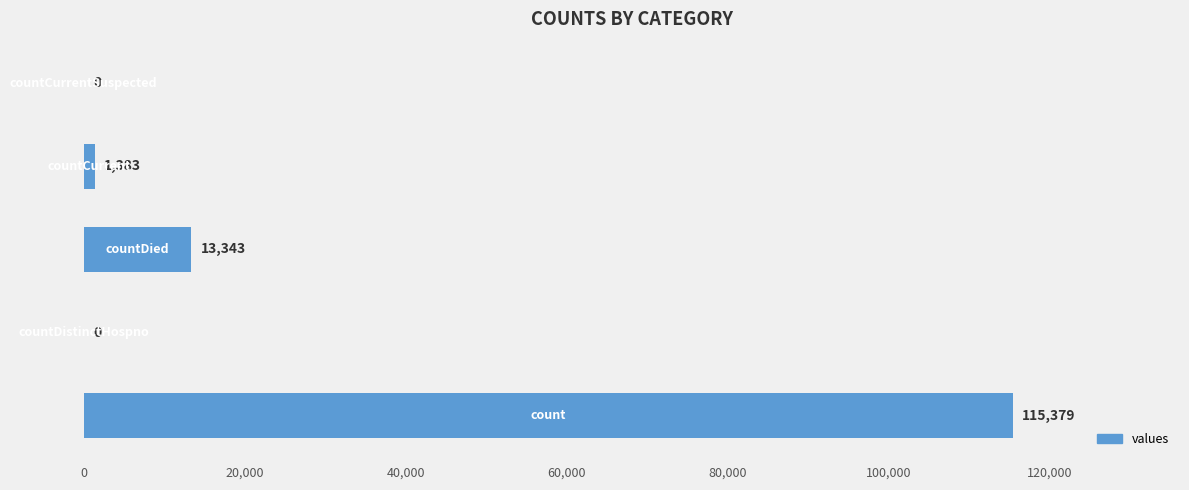

How many values are above zero?

3